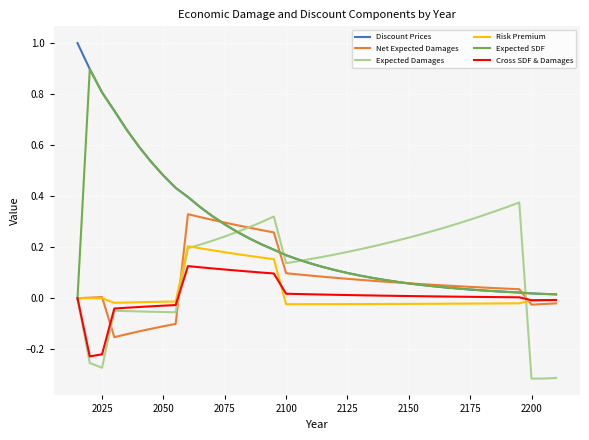

Count the number of data series in this chart.

6